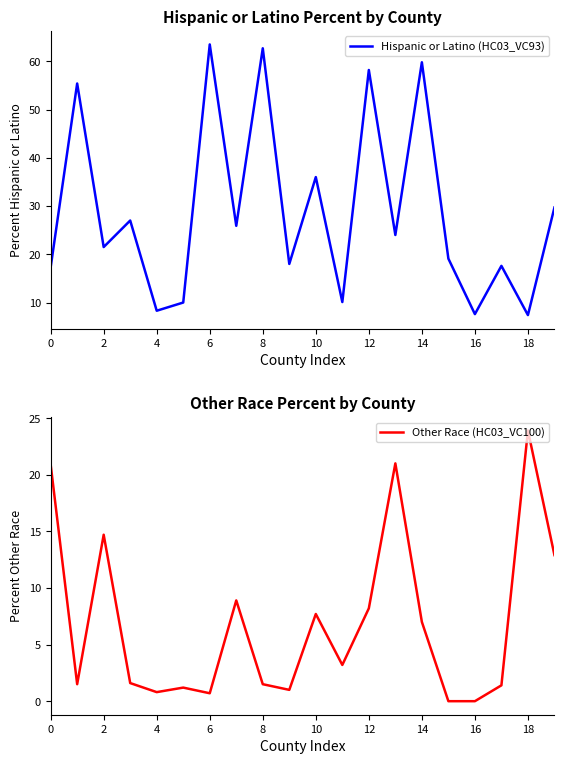

The value of Other Race (HC03_VC100) at 8 is 1.5. True or false?

True